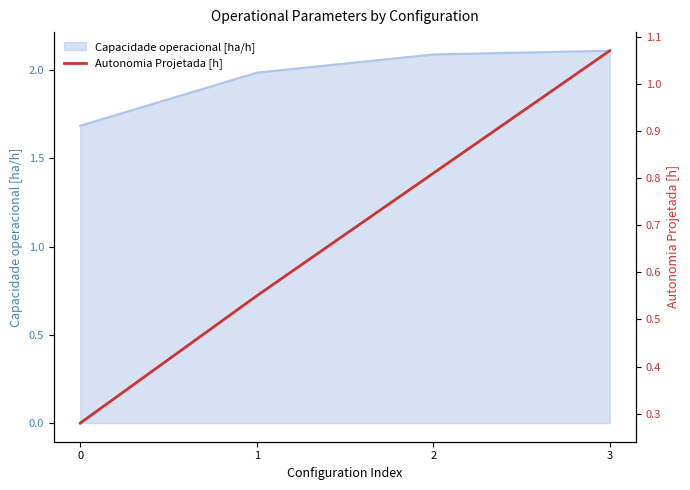

How many data points does each series have?

4